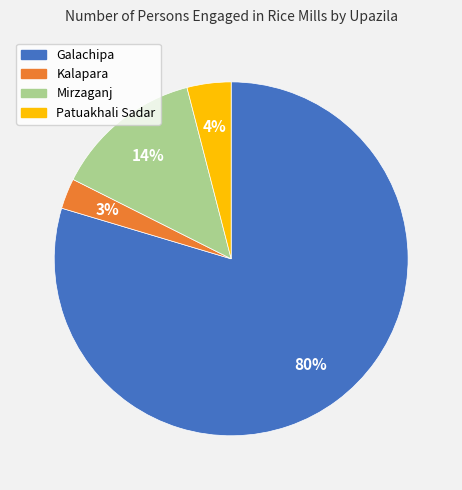

The Kalapara slice represents 16% of the pie. True or false?

False